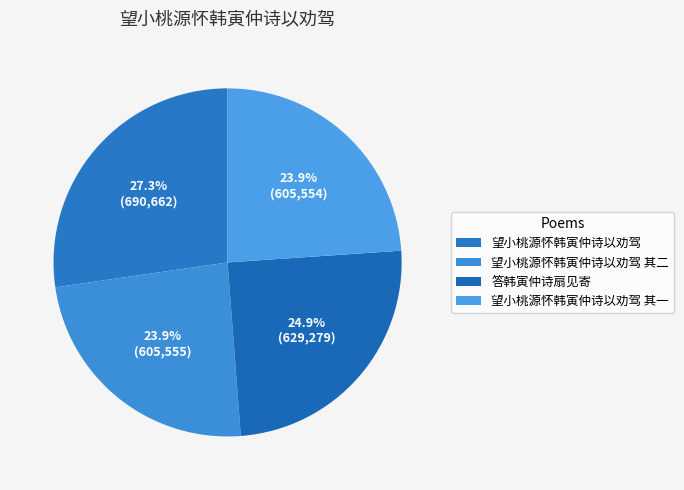

How many segments does this pie chart have?

4